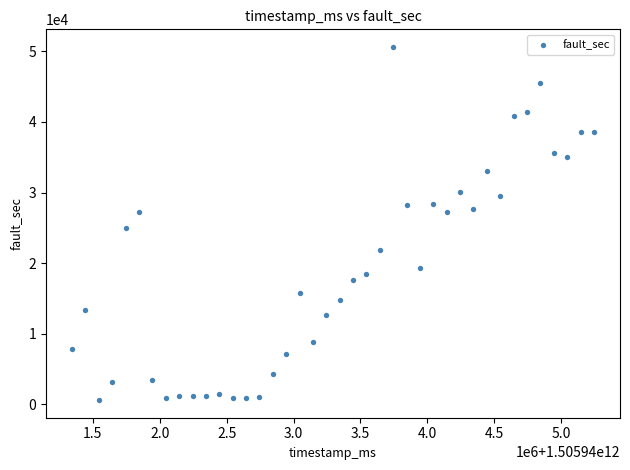

What Y value in the scatter plot is closest to 25601?

25026.9